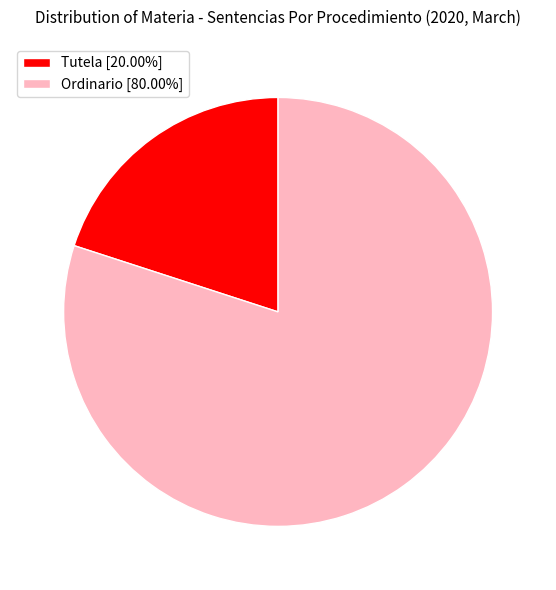

True or false: Tutela accounts for 20% of the total.

True